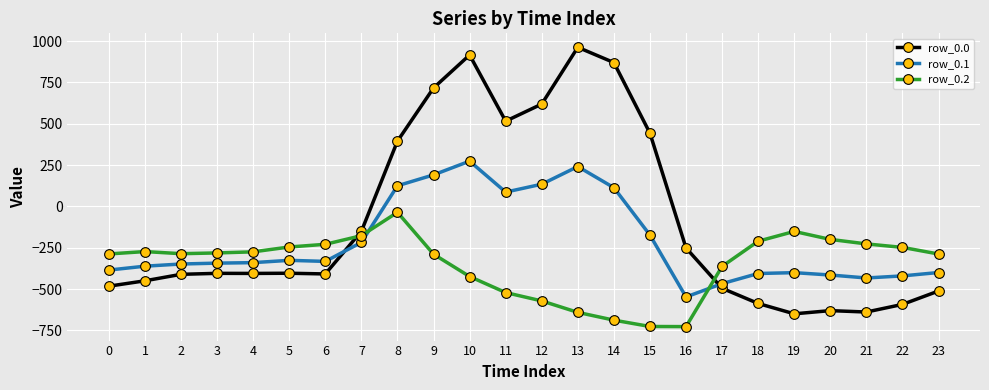

The value of row_0.0 at 6 is -408.0. True or false?

True